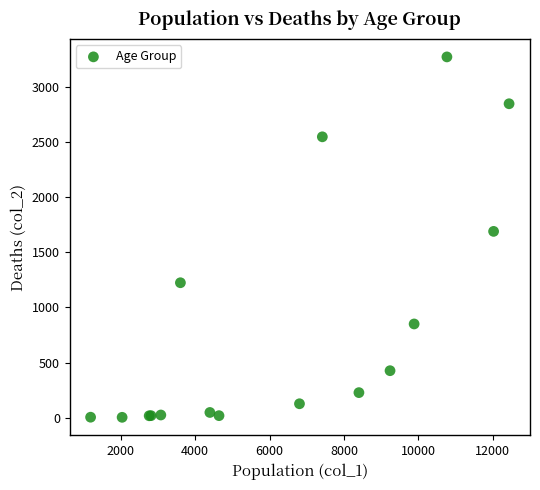

What Y value in the scatter plot is closest to 1638?

1690